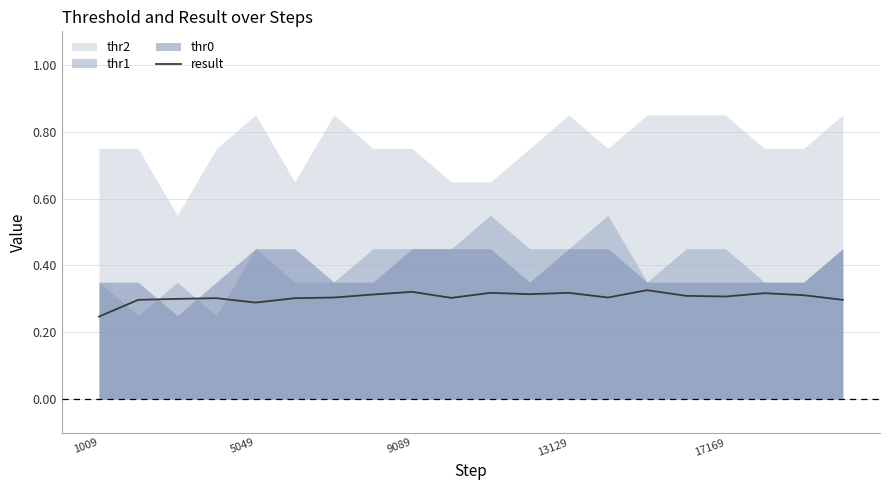

True or false: there are more than 0 points higher than both neighbors.

True